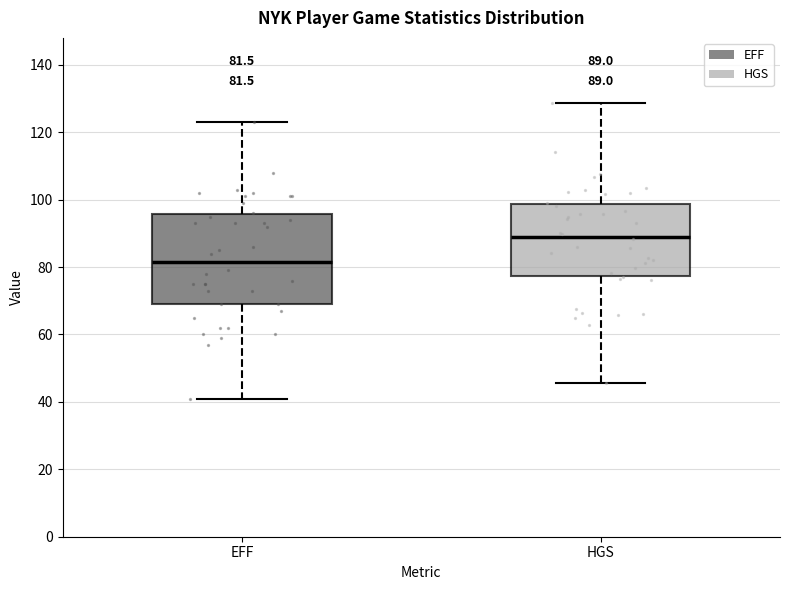

Comparing the boxes themselves (not the whiskers), which one is the tallest?

EFF